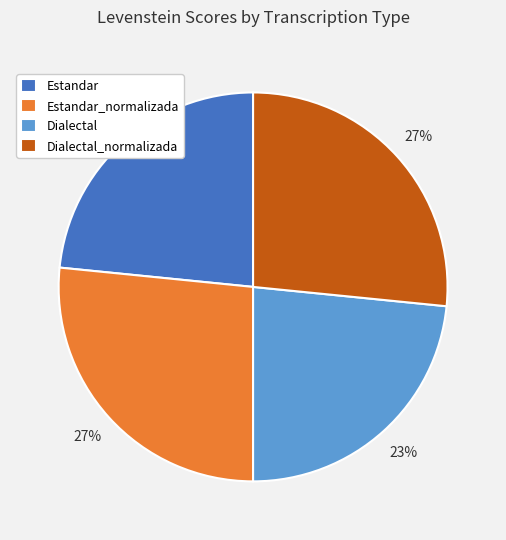

Is it true that Estandar is 36% of the pie?

False